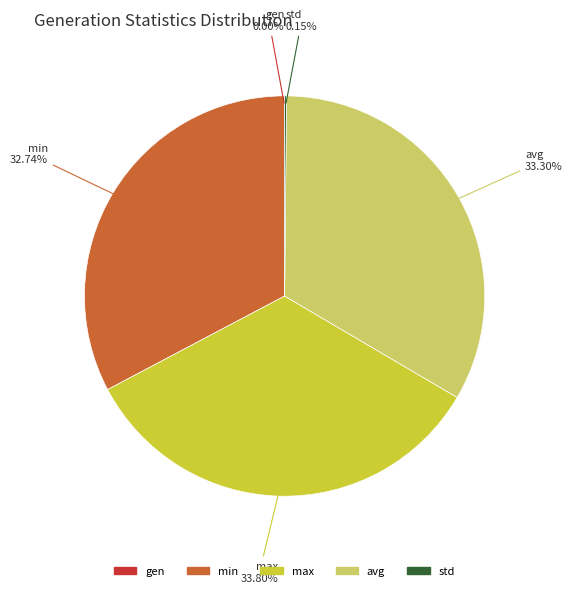

To the nearest percent, what is the difference between the largest and smallest slice percentages?

34%